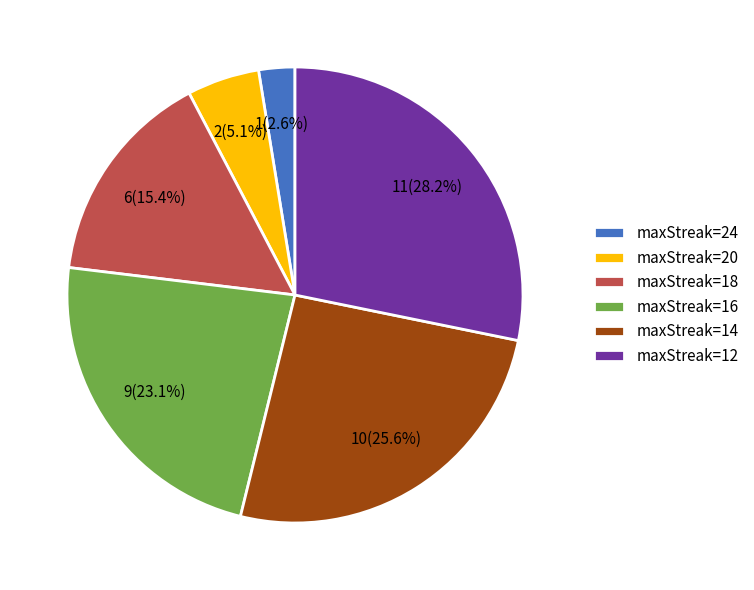

How many slices are in this pie chart?

6